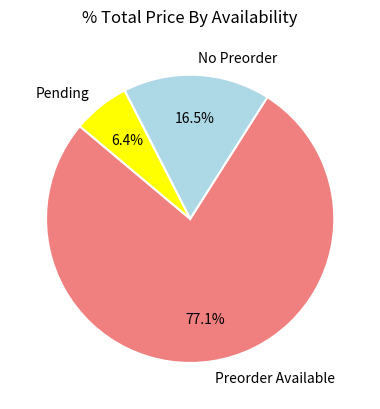

To the nearest percent, what is the difference between the largest and smallest slice percentages?

71%